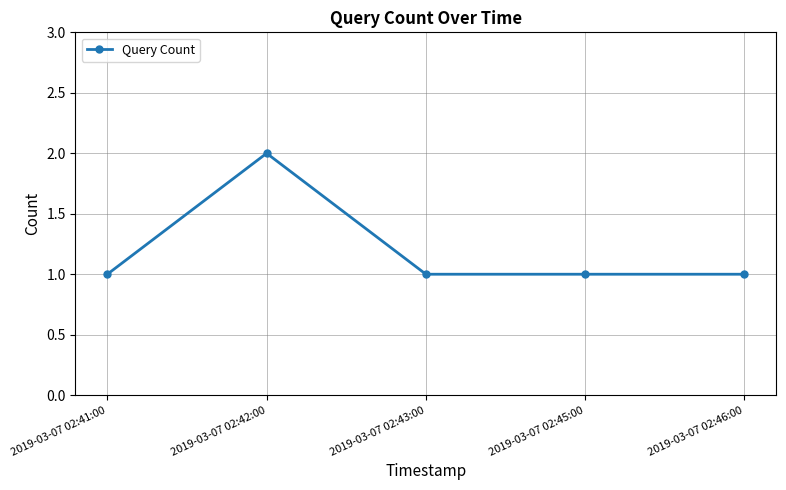

What is the label of the 2nd point from the right?

2019-03-07 02:45:00